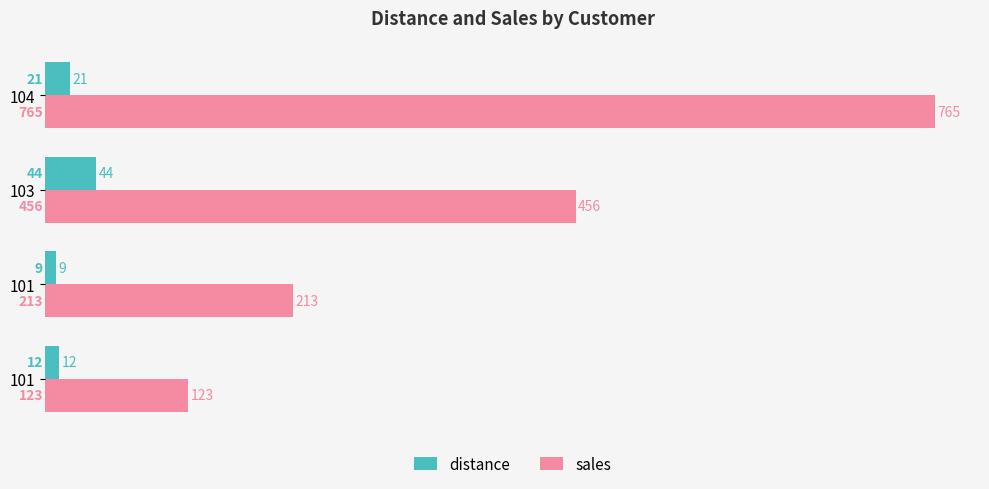

At how many categories does at least one series exceed 407?

2